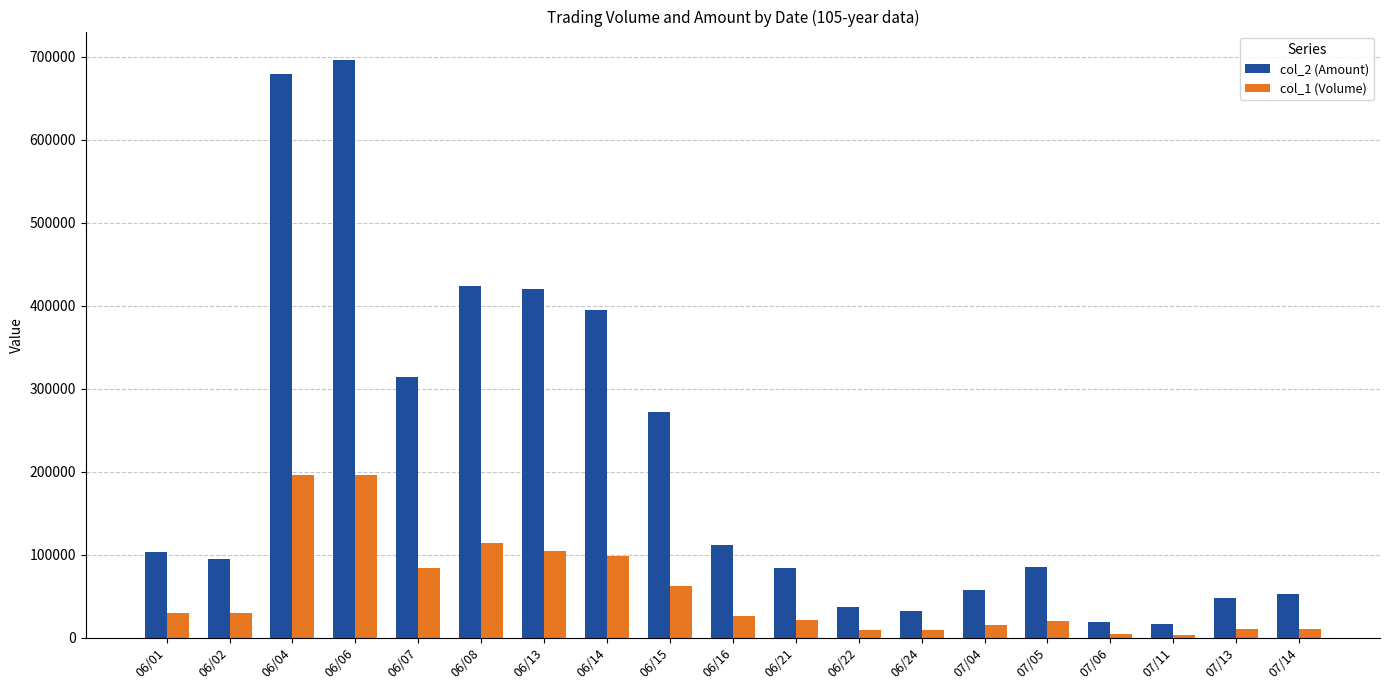

At 06/22, list the series in order from smallest to largest.

col_1 (Volume), col_2 (Amount)